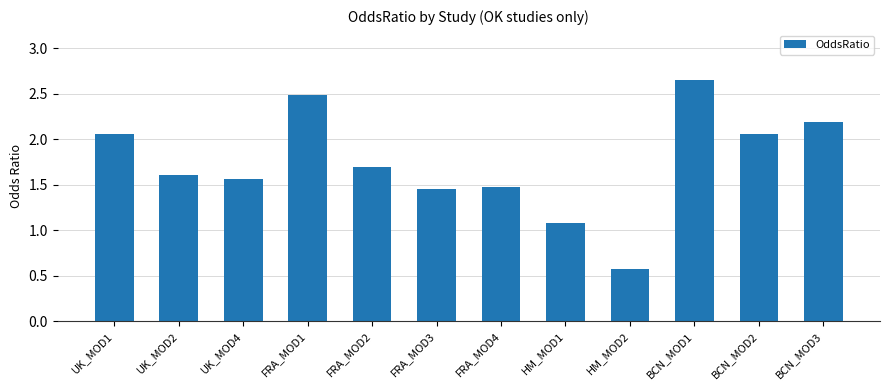

The chart shows a value of 2.5 at FRA_MOD1. True or false?

True